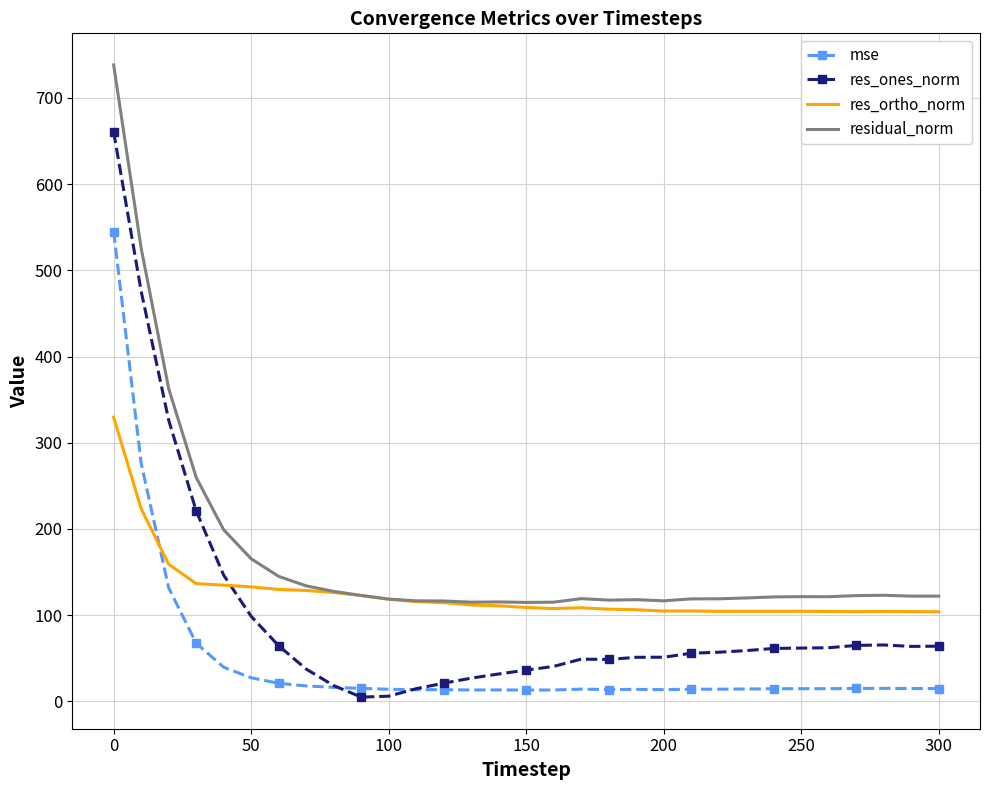

Which series ends up on top after the final intersection of res_ones_norm and res_ortho_norm?

res_ortho_norm